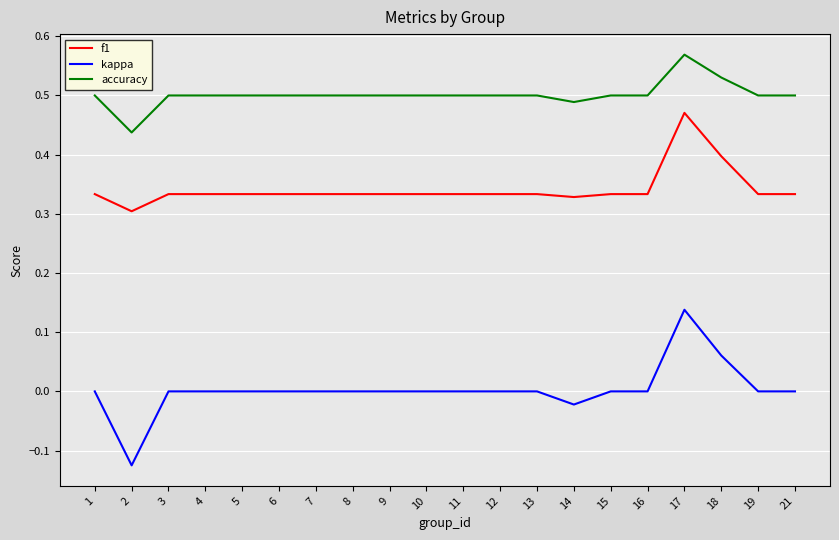

Is it true that f1 equals 0.3 at 3?

True